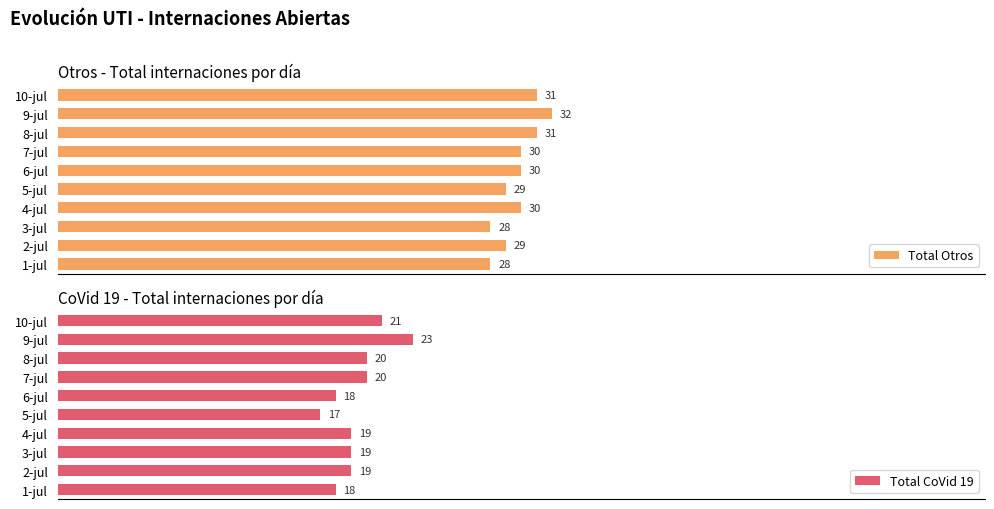

What is the highest value of the Total CoVid 19 series?

23